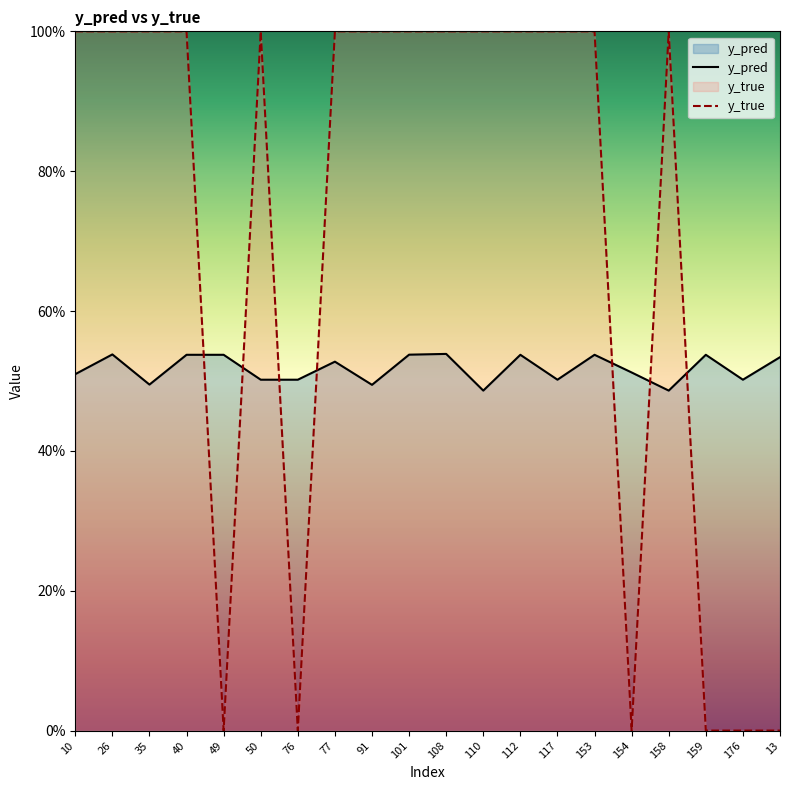

Reading left to right, transcribe all the data shown in this chart.

y_pred: 10=0.5	26=0.5	35=0.5	40=0.5	49=0.5	50=0.5	76=0.5	77=0.5	91=0.5	101=0.5	108=0.5	110=0.5	112=0.5	117=0.5	153=0.5	154=0.5	158=0.5	159=0.5	176=0.5	13=0.5
y_true: 10=1.0	26=1.0	35=1.0	40=1.0	49=0.0	50=1.0	76=0.0	77=1.0	91=1.0	101=1.0	108=1.0	110=1.0	112=1.0	117=1.0	153=1.0	154=0.0	158=1.0	159=0.0	176=0.0	13=0.0